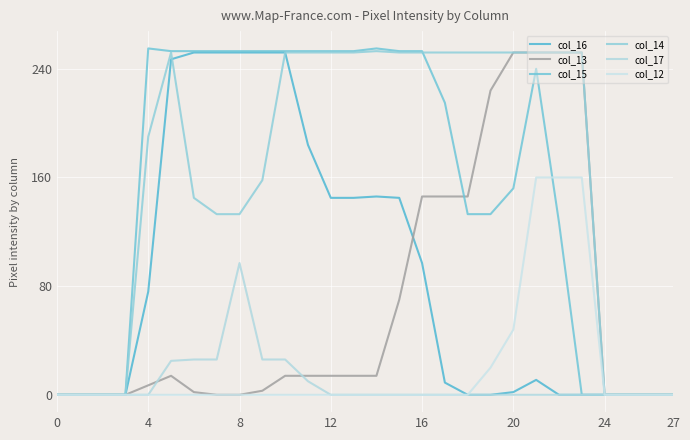

What are all the series names shown in the legend?

col_16, col_13, col_15, col_14, col_17, col_12